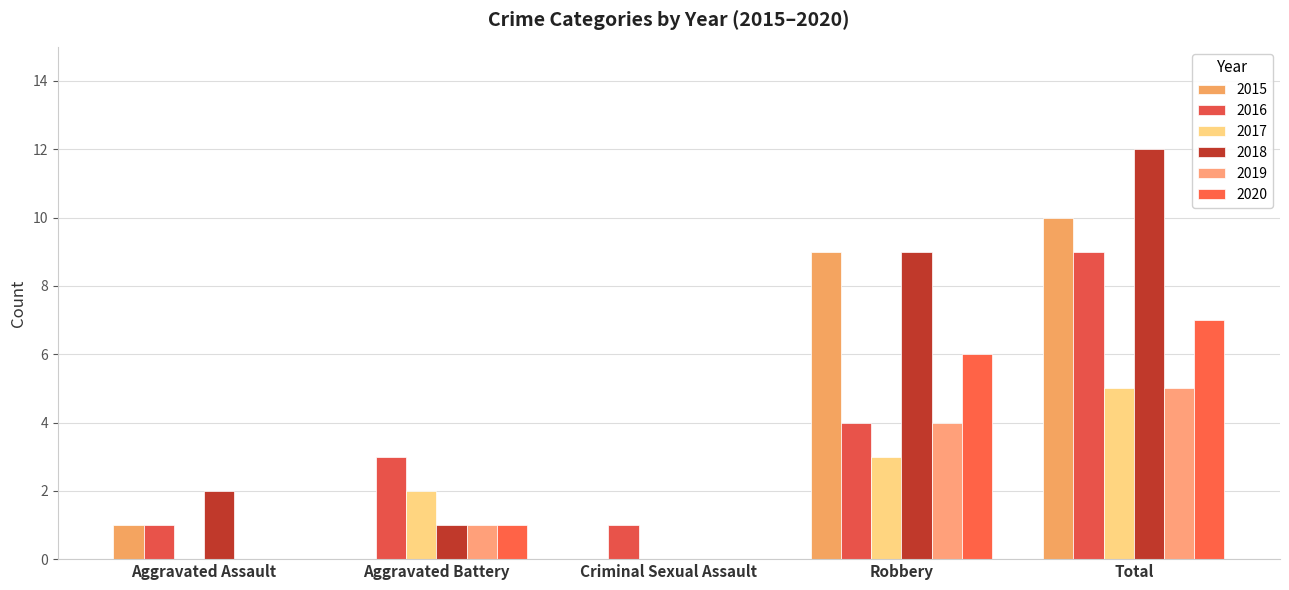

What is the value of the 2019 bar at the 2nd from the left?

1